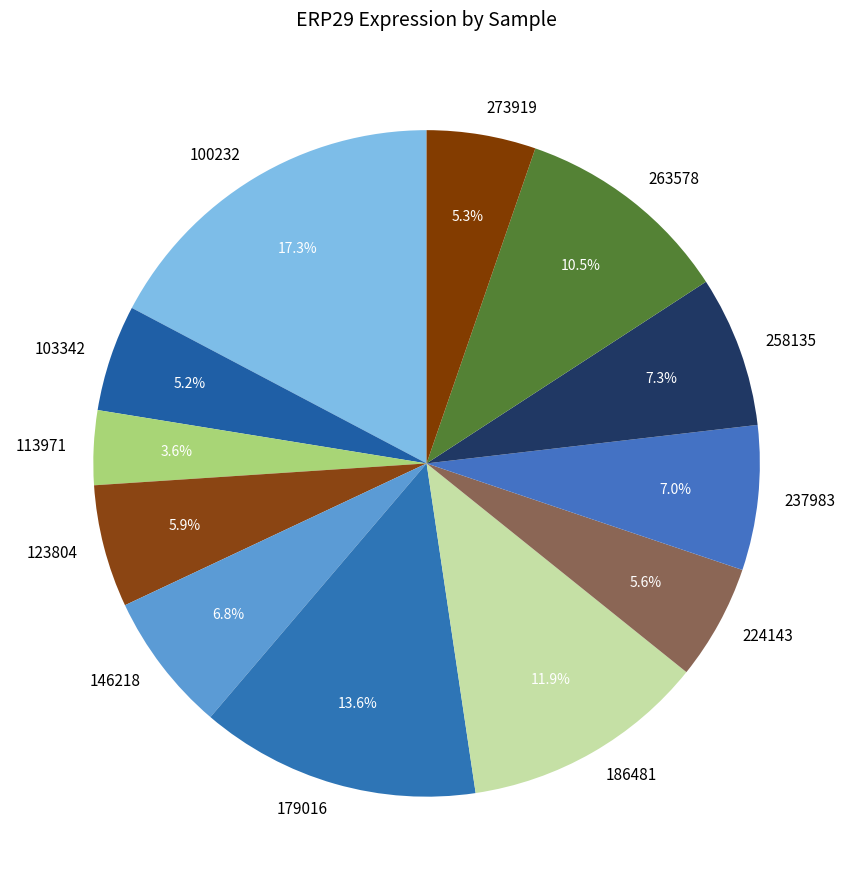

Does 179016 account for over 50% of the chart?

No